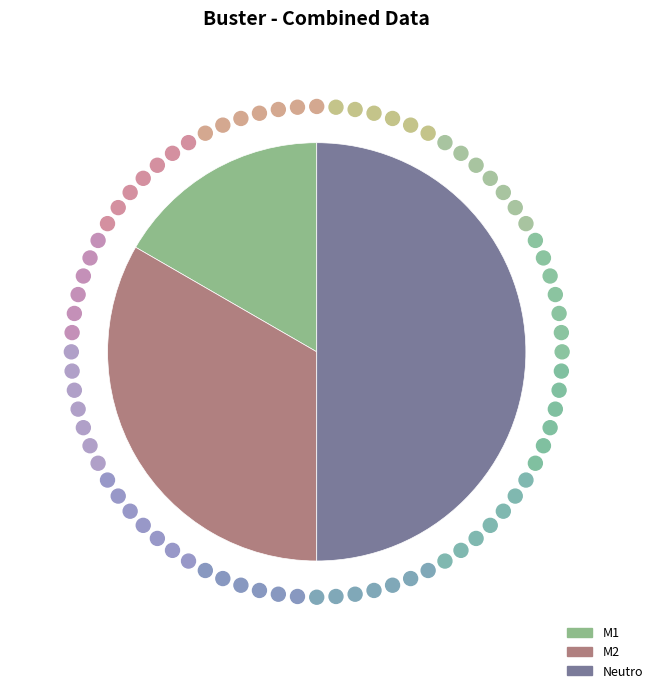

Is the sum of M1 and Neutro greater than half?

Yes